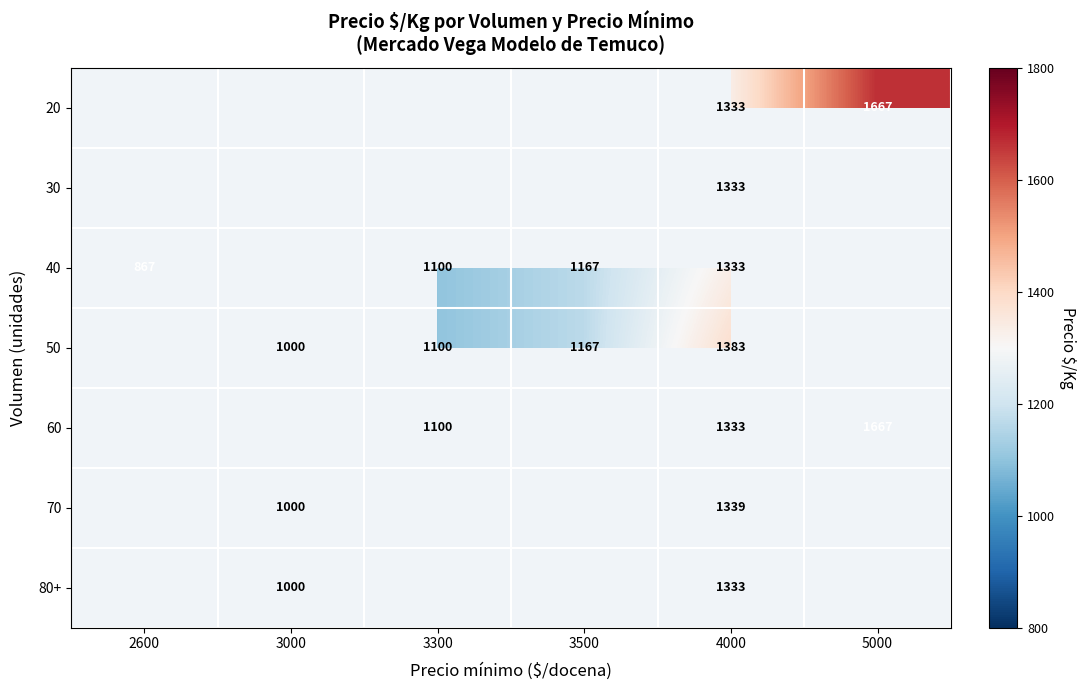

What is the sum of the 60 values at 5000 and 4000?

3000